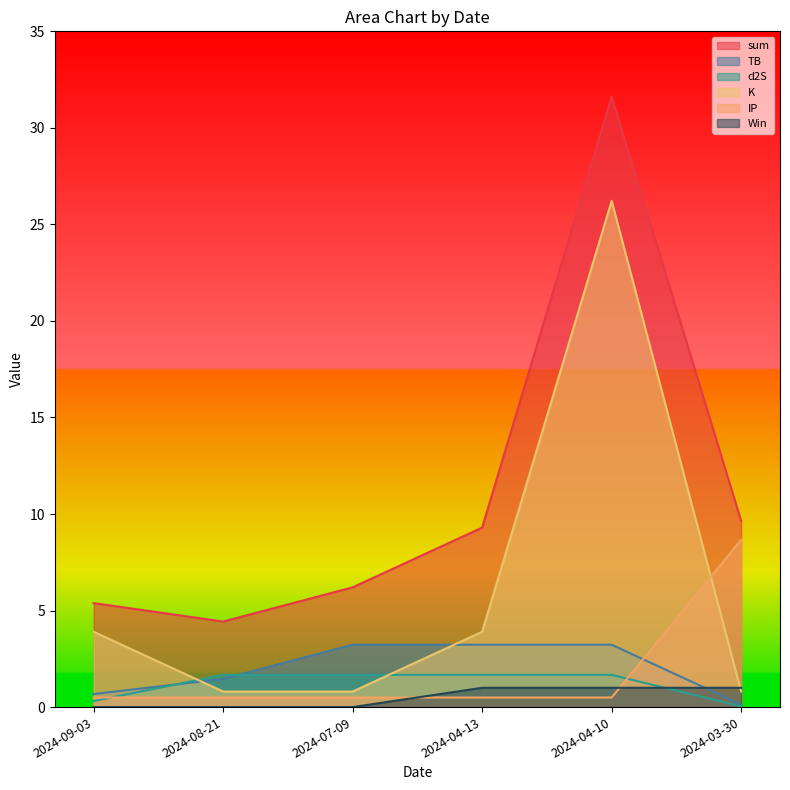

The value of Win at 2024-07-09 is -0.7. True or false?

False